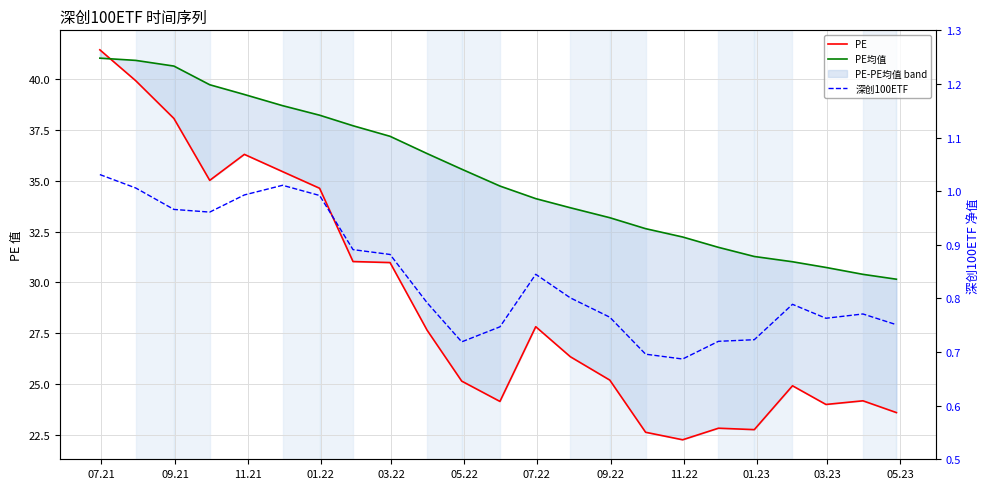

How many lines are shown in the chart?

3